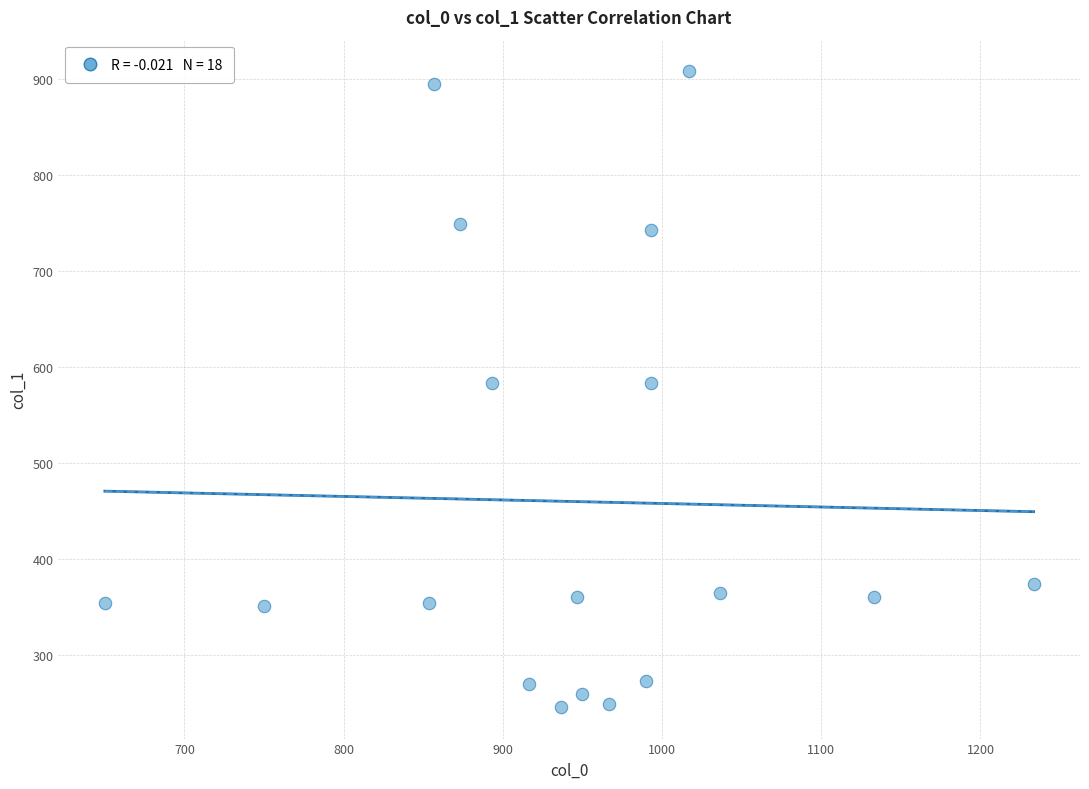

What is the range of X values (max minus min)?

583.3